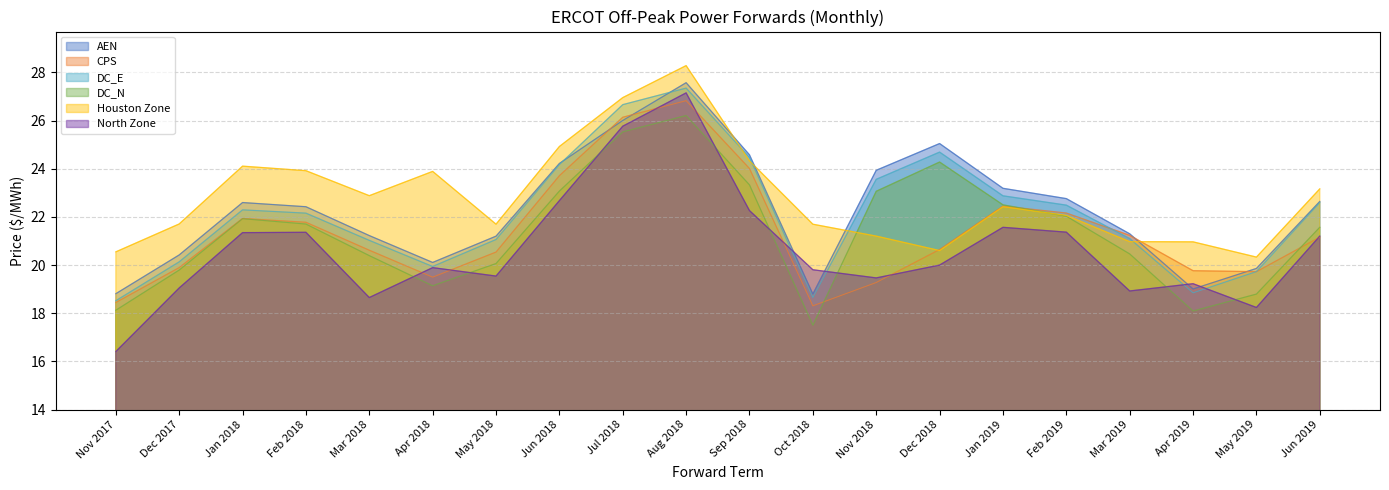

Reading left to right, list all the values displayed in this chart.

AEN: Nov 2017=18.8	Dec 2017=20.4	Jan 2018=22.6	Feb 2018=22.4	Mar 2018=21.2	Apr 2018=20.1	May 2018=21.2	Jun 2018=24.2	Jul 2018=26.0	Aug 2018=27.6	Sep 2018=24.6	Oct 2018=18.8	Nov 2018=23.9	Dec 2018=25.0	Jan 2019=23.2	Feb 2019=22.8	Mar 2019=21.3	Apr 2019=19.0	May 2019=19.9	Jun 2019=22.6
CPS: Nov 2017=18.4	Dec 2017=19.9	Jan 2018=21.9	Feb 2018=21.8	Mar 2018=20.6	Apr 2018=19.5	May 2018=20.5	Jun 2018=23.7	Jul 2018=26.1	Aug 2018=26.8	Sep 2018=24.0	Oct 2018=18.3	Nov 2018=19.3	Dec 2018=20.6	Jan 2019=22.4	Feb 2019=22.2	Mar 2019=21.2	Apr 2019=19.8	May 2019=19.7	Jun 2019=21.2
DC_E: Nov 2017=18.5	Dec 2017=20.1	Jan 2018=22.3	Feb 2018=22.2	Mar 2018=21.0	Apr 2018=19.9	May 2018=21.1	Jun 2018=24.2	Jul 2018=26.7	Aug 2018=27.4	Sep 2018=24.5	Oct 2018=18.7	Nov 2018=23.6	Dec 2018=24.7	Jan 2019=22.9	Feb 2019=22.5	Mar 2019=21.1	Apr 2019=18.8	May 2019=19.7	Jun 2019=22.6
DC_N: Nov 2017=18.1	Dec 2017=19.8	Jan 2018=21.9	Feb 2018=21.7	Mar 2018=20.4	Apr 2018=19.1	May 2018=20.1	Jun 2018=23.1	Jul 2018=25.5	Aug 2018=26.2	Sep 2018=23.3	Oct 2018=17.5	Nov 2018=23.1	Dec 2018=24.3	Jan 2019=22.5	Feb 2019=22.0	Mar 2019=20.5	Apr 2019=18.1	May 2019=18.8	Jun 2019=21.6
Houston Zone: Nov 2017=20.5	Dec 2017=21.7	Jan 2018=24.1	Feb 2018=23.9	Mar 2018=22.9	Apr 2018=23.9	May 2018=21.7	Jun 2018=24.9	Jul 2018=27.0	Aug 2018=28.3	Sep 2018=24.3	Oct 2018=21.7	Nov 2018=21.2	Dec 2018=20.6	Jan 2019=22.4	Feb 2019=22.1	Mar 2019=21.0	Apr 2019=21.0	May 2019=20.3	Jun 2019=23.2
North Zone: Nov 2017=16.4	Dec 2017=19.0	Jan 2018=21.3	Feb 2018=21.4	Mar 2018=18.7	Apr 2018=19.9	May 2018=19.5	Jun 2018=22.7	Jul 2018=25.8	Aug 2018=27.2	Sep 2018=22.3	Oct 2018=19.8	Nov 2018=19.5	Dec 2018=20.0	Jan 2019=21.6	Feb 2019=21.4	Mar 2019=18.9	Apr 2019=19.2	May 2019=18.2	Jun 2019=21.2